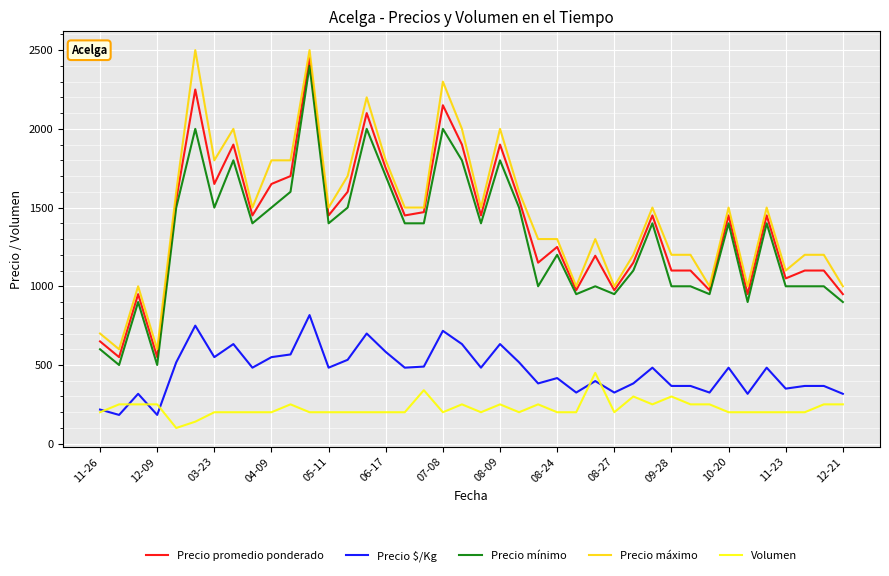

What is the minimum value for Precio $/Kg?

183